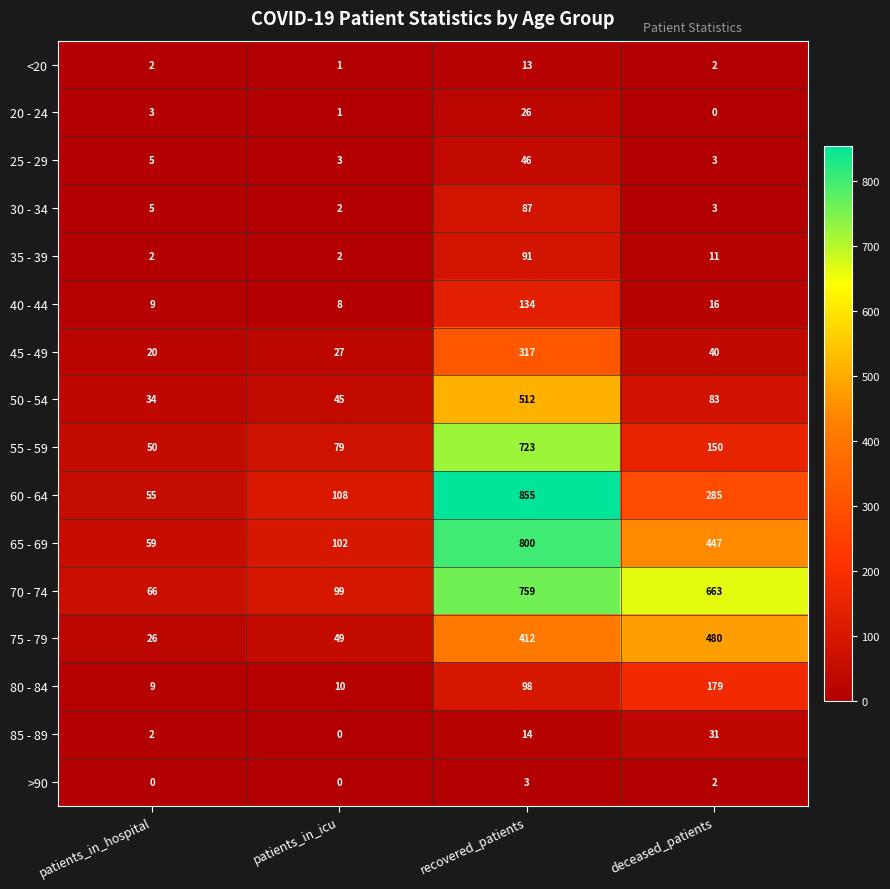

What is the difference between the maximum and minimum values in the 60 - 64 series?

800